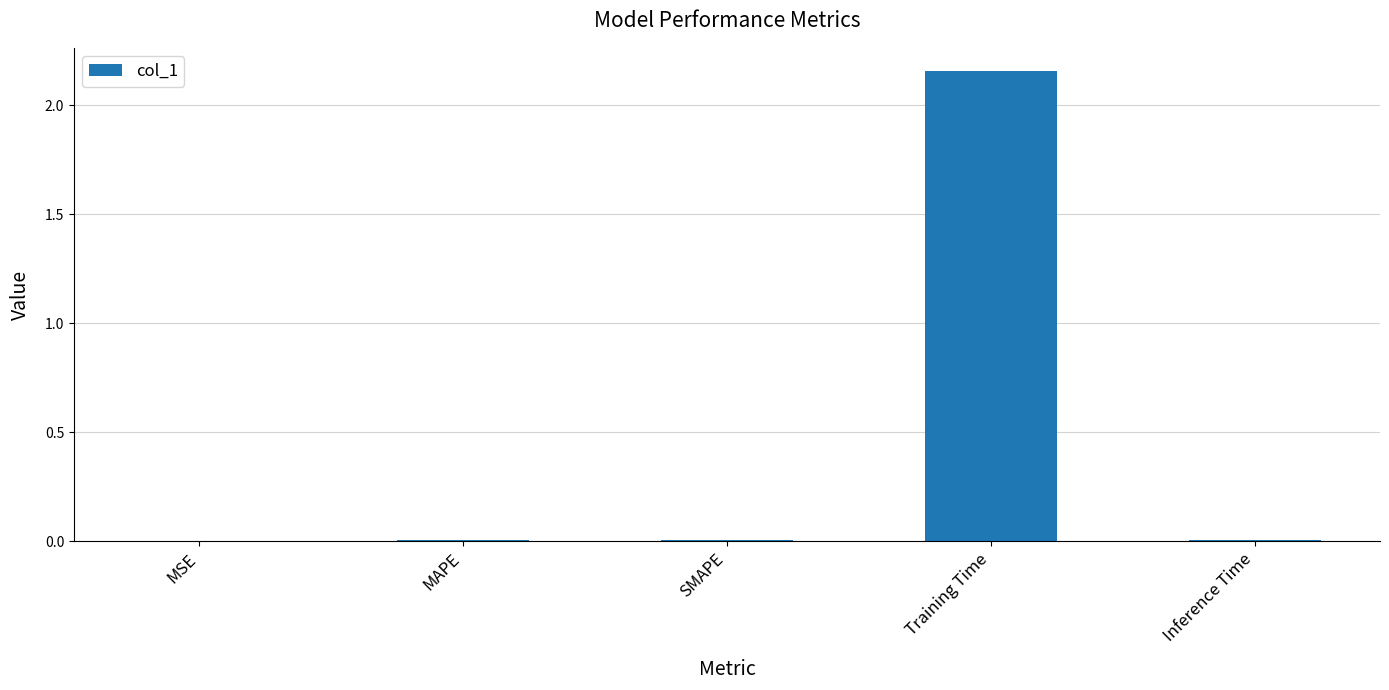

How many data points does each series have?

5